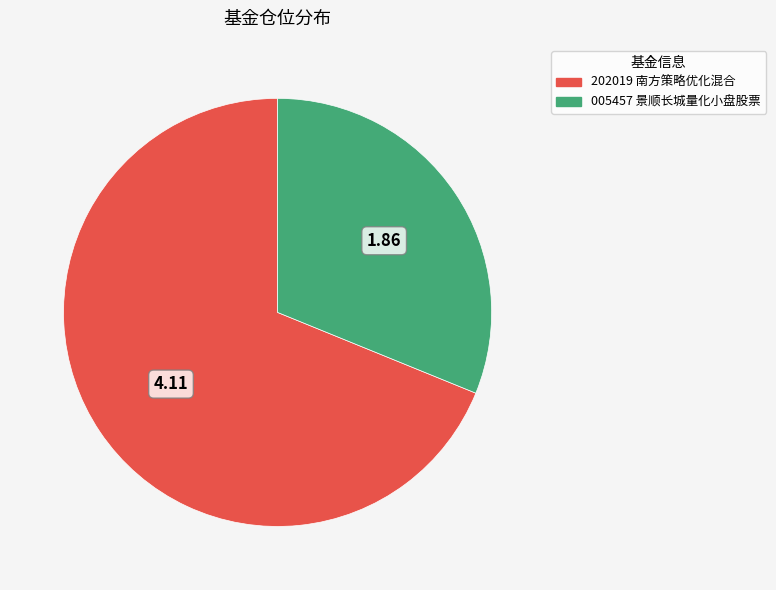

Does any single category account for the majority?

Yes